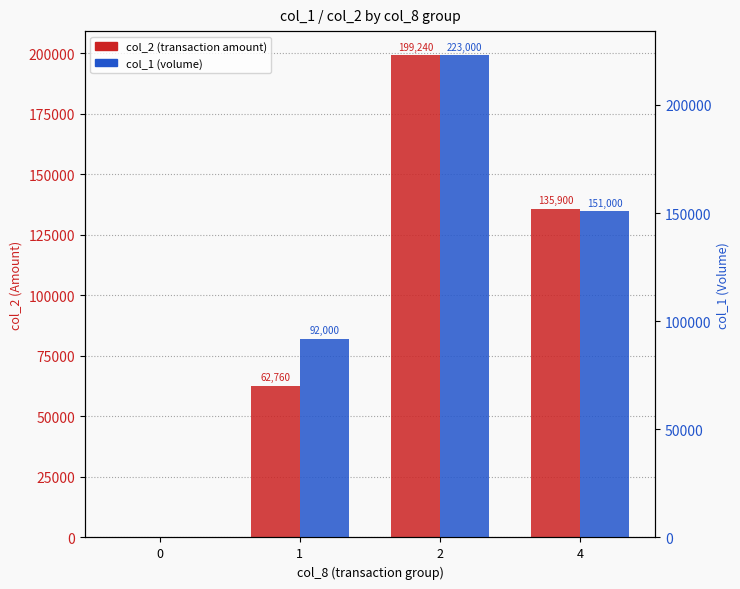

Rank the categories by col_1 (volume) value from highest to lowest.

2, 4, 1, 0